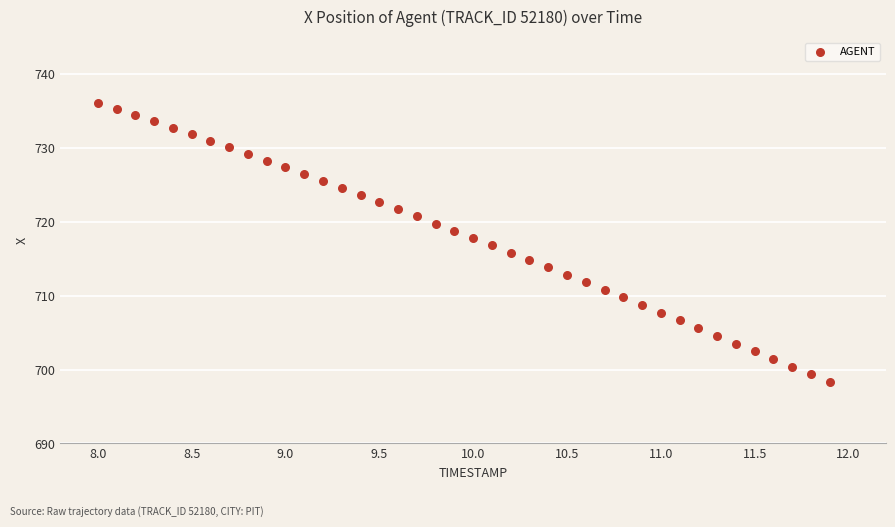

What is the range of X values (max minus min)?

3.9